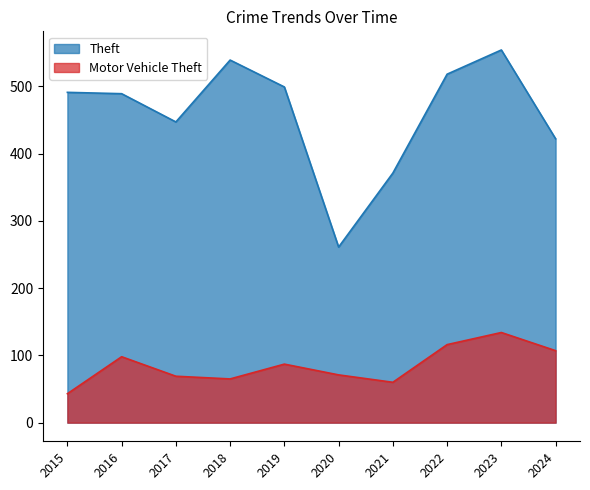

What is the difference between the Theft values at 2015 and 2019?

8